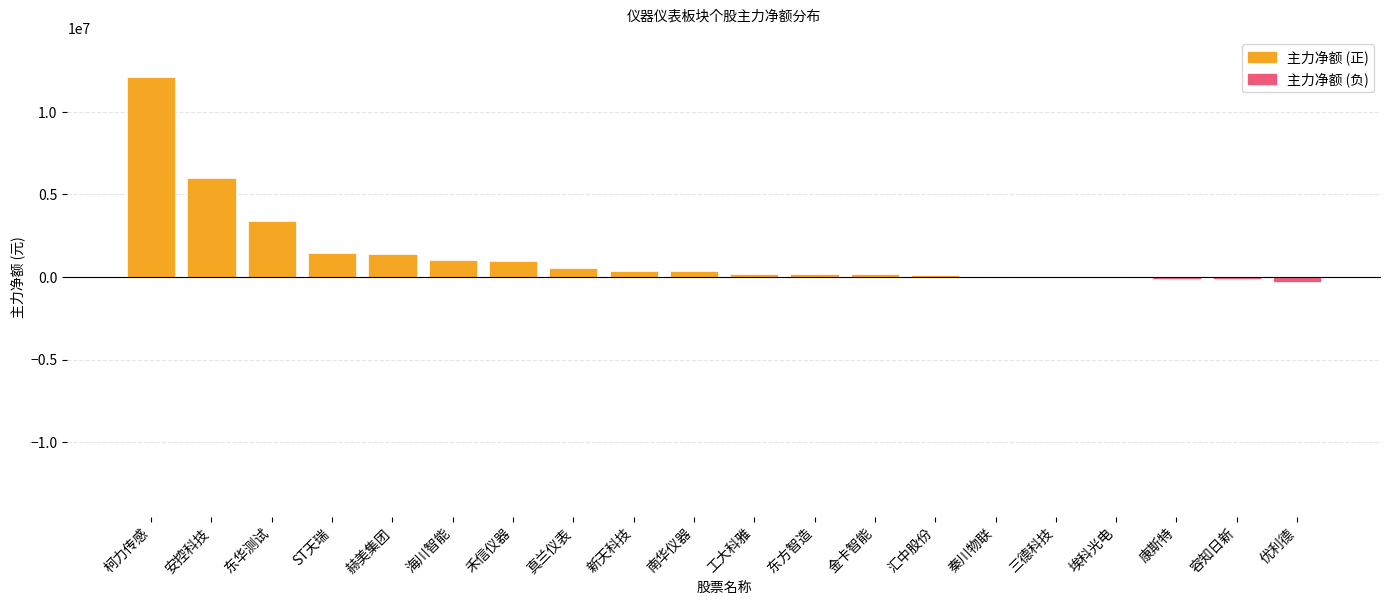

What is the maximum value shown in the chart?

12093797